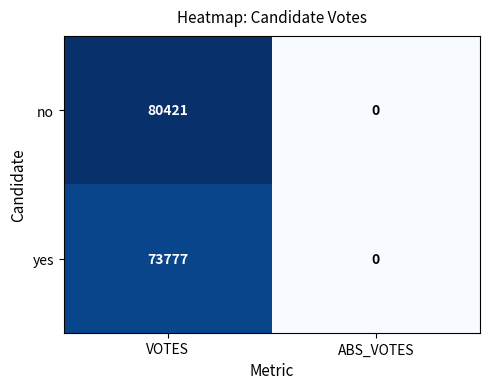

Which series changed the most between VOTES and ABS_VOTES?

no